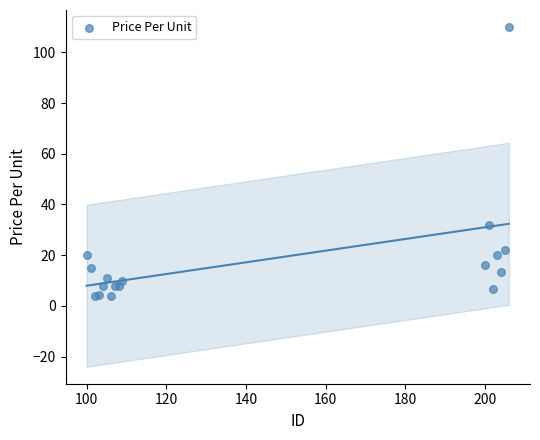

What Y value in the scatter plot is closest to 56?

32.0